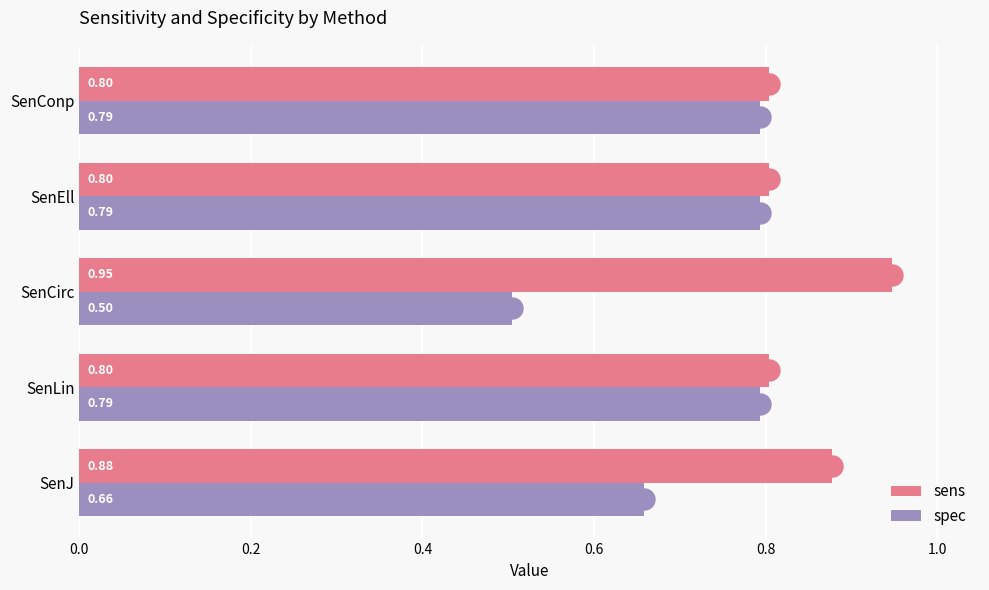

What are all the series names shown in the legend?

sens, spec